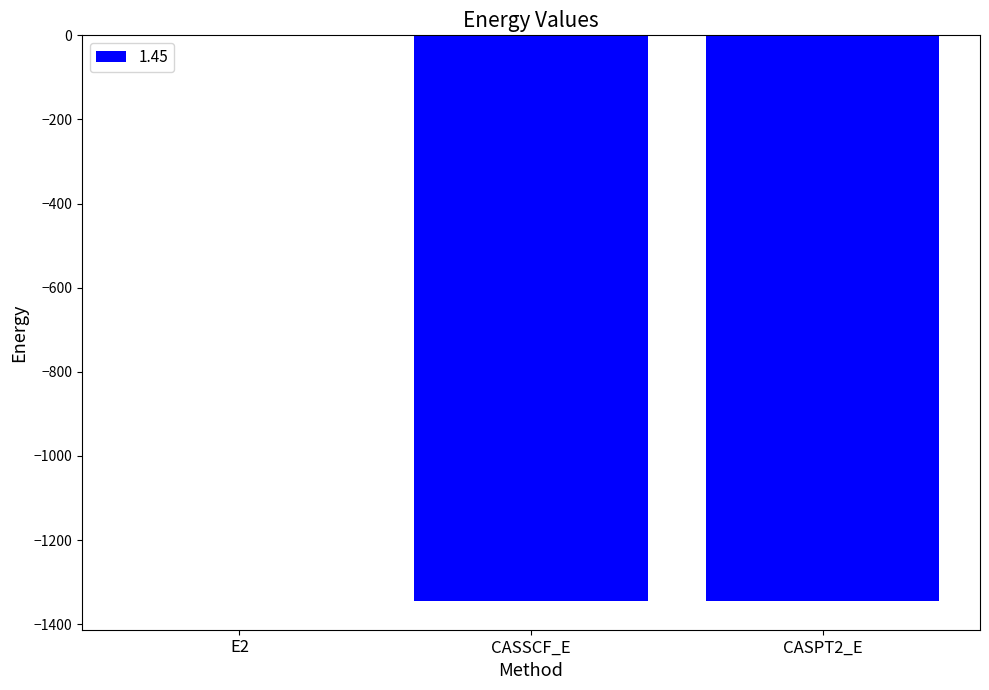

Count the number of categories in the chart.

3